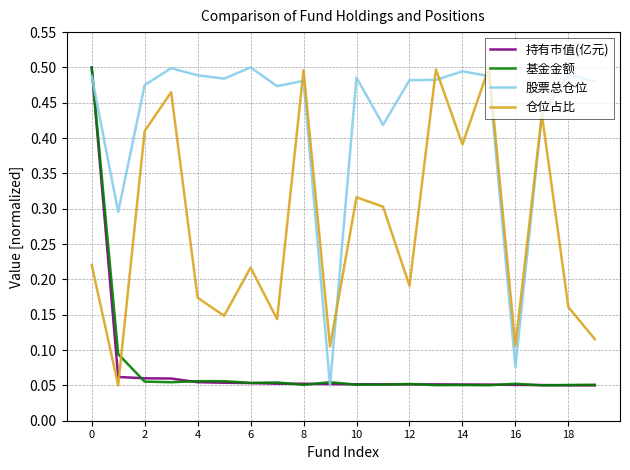

Which series has the largest total across all categories?

股票总仓位